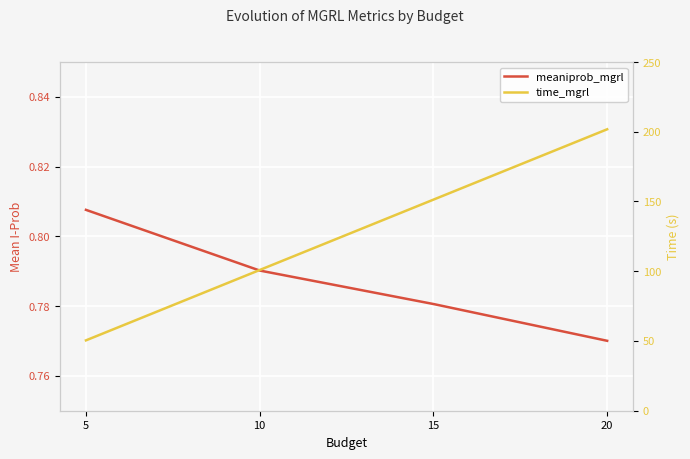

Rank the series by their maximum value, from highest to lowest.

time_mgrl, meaniprob_mgrl